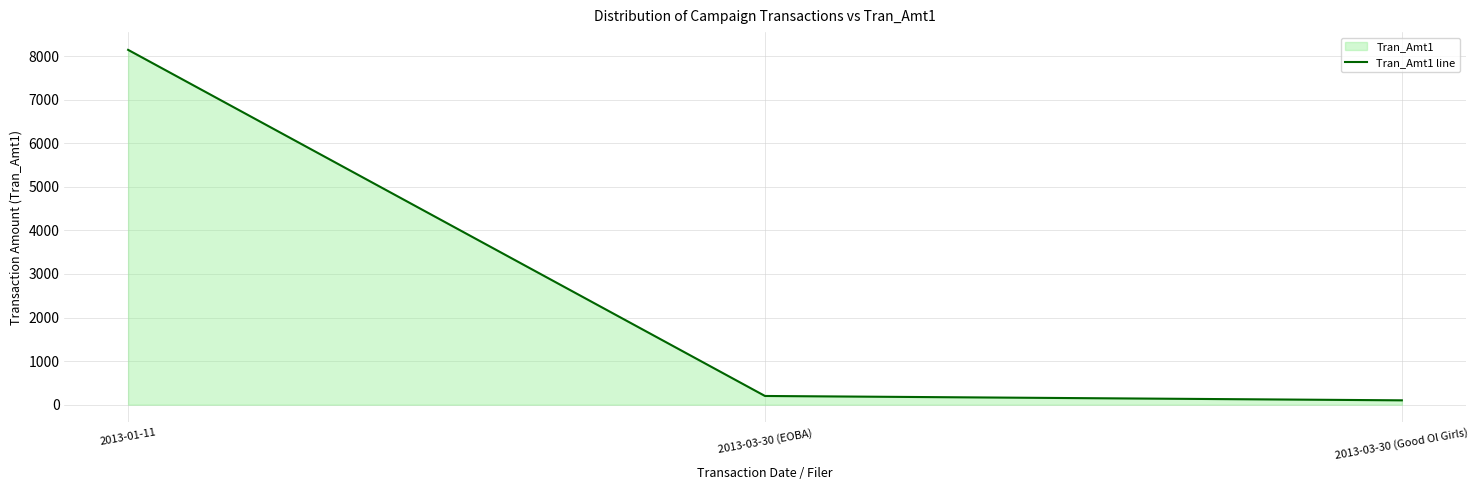

What is the change in value from 2013-03-30 (EOBA) to 2013-03-30 (Good Ol Girls)?

-100.0